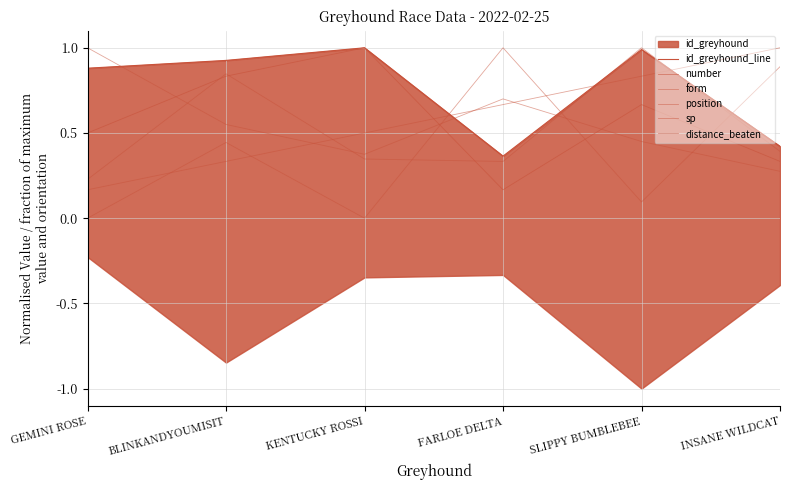

What is the difference between the form values at BLINKANDYOUMISIT and KENTUCKY ROSSI?

0.5